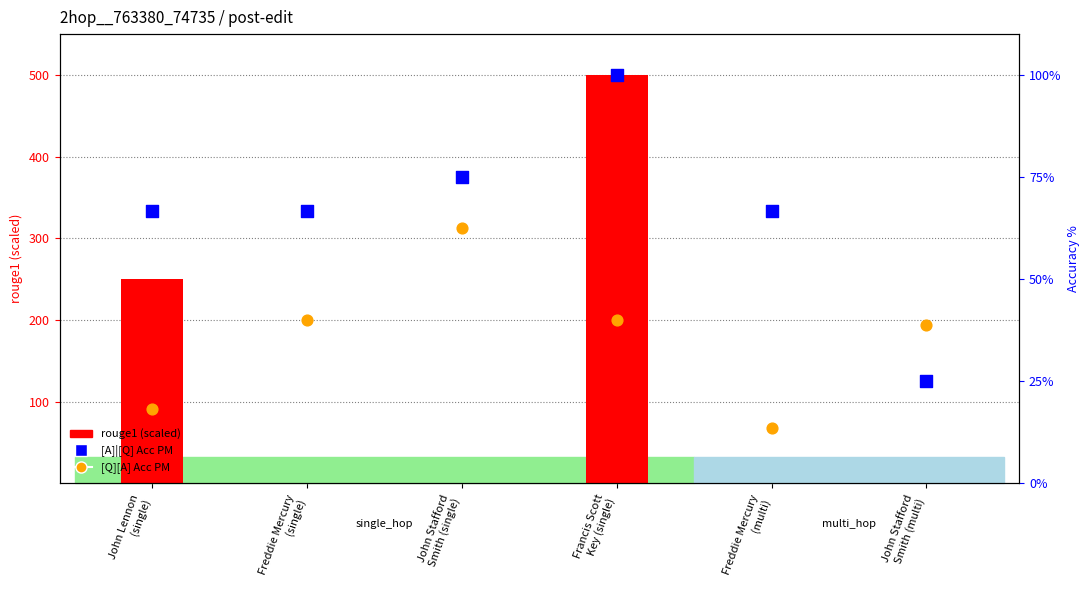

Is the value of [Q][A] Acc PM at John Lennon
(single) greater than the value of rouge1 (scaled) at Freddie Mercury
(single)?

Yes